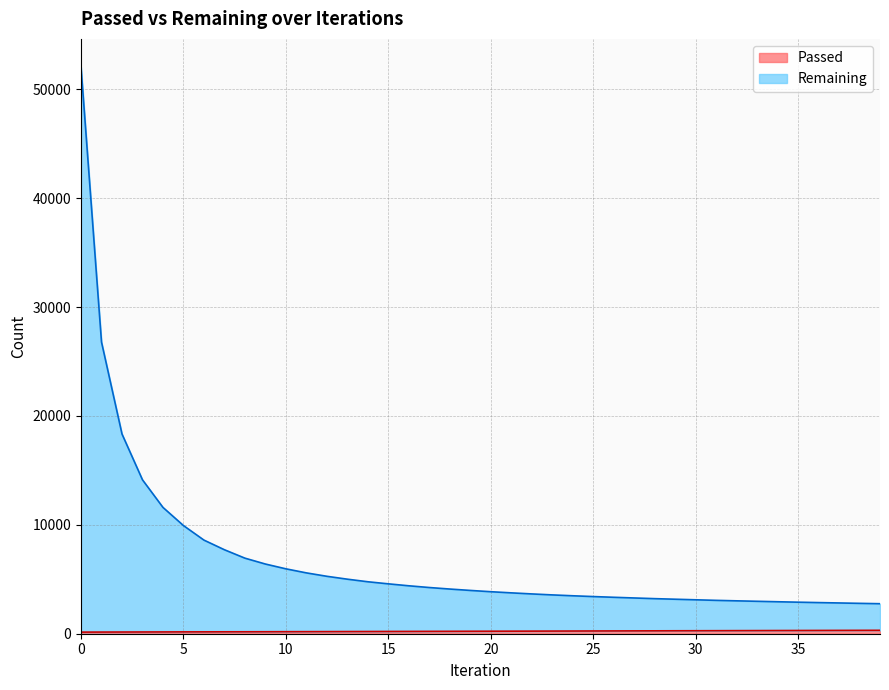

Rank the series by their maximum value, from highest to lowest.

Remaining, Passed